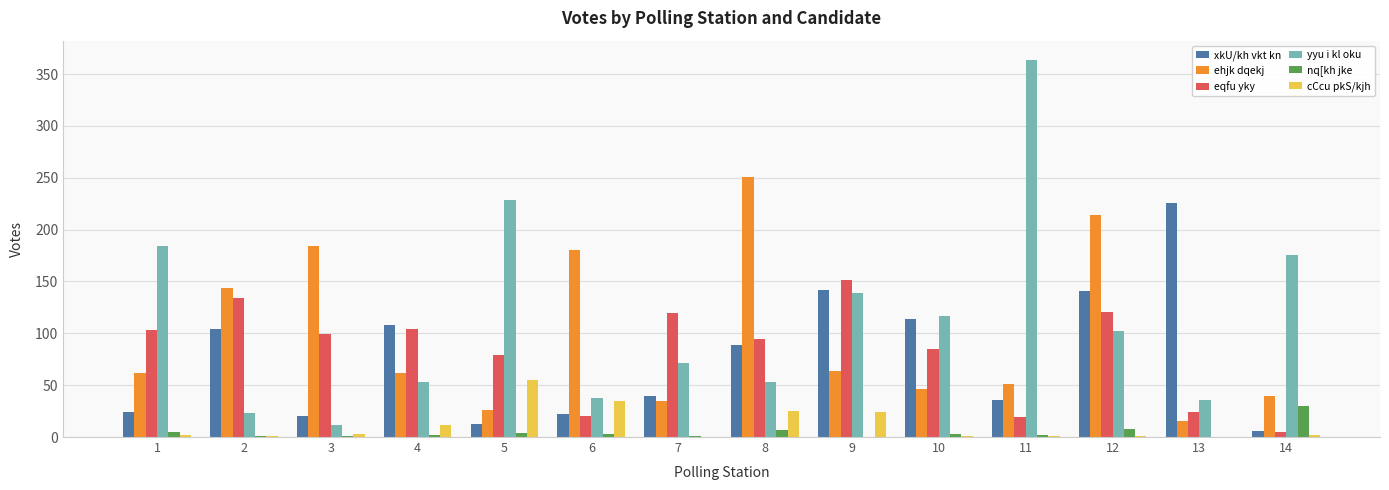

At which label is ehjk dqekj closest to 133?

2